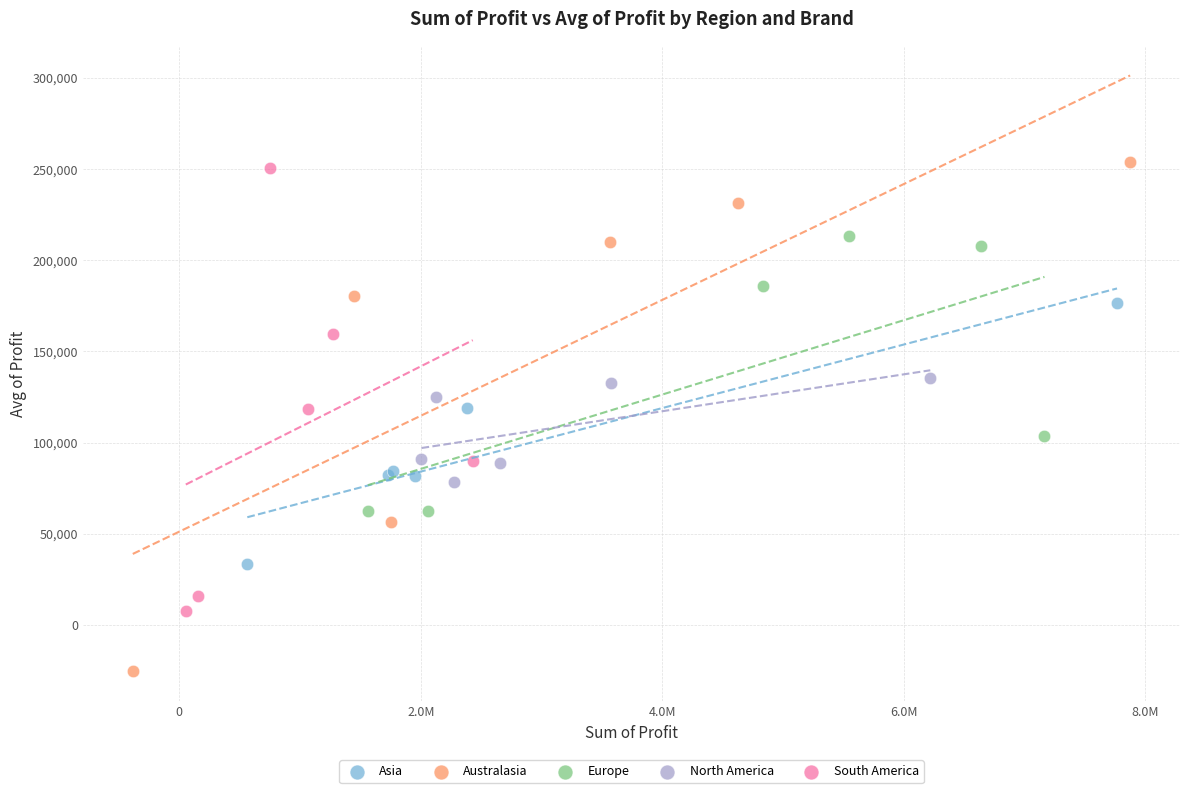

Which series contains the highest Y value?

Australasia